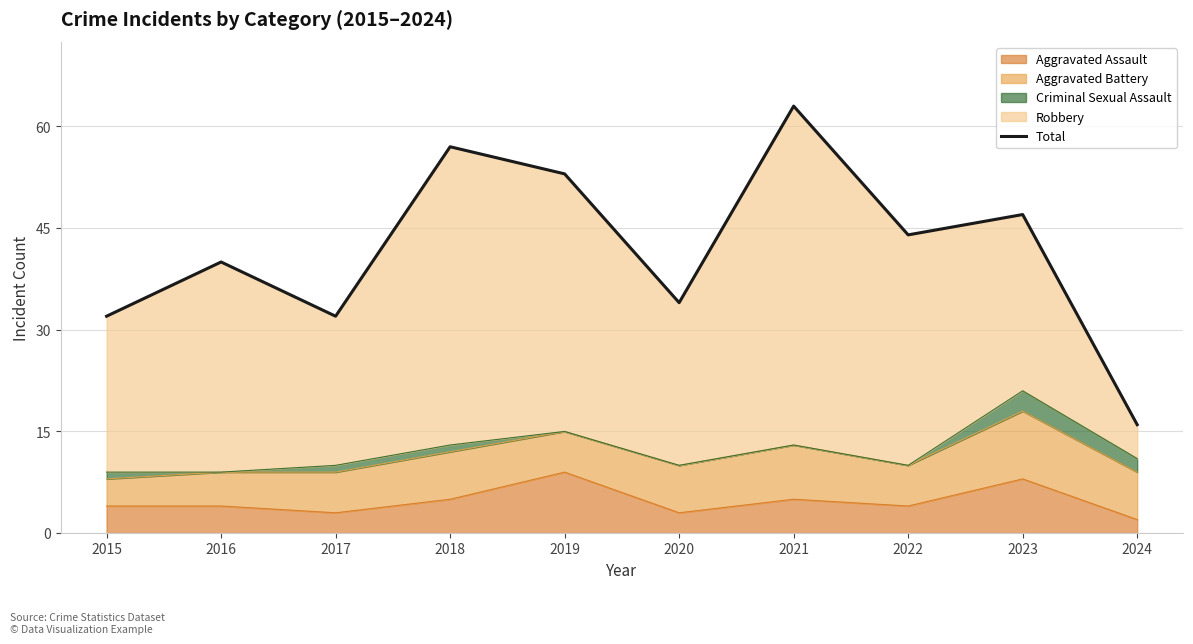

The chart shows a value of 57 at 2016. True or false?

False